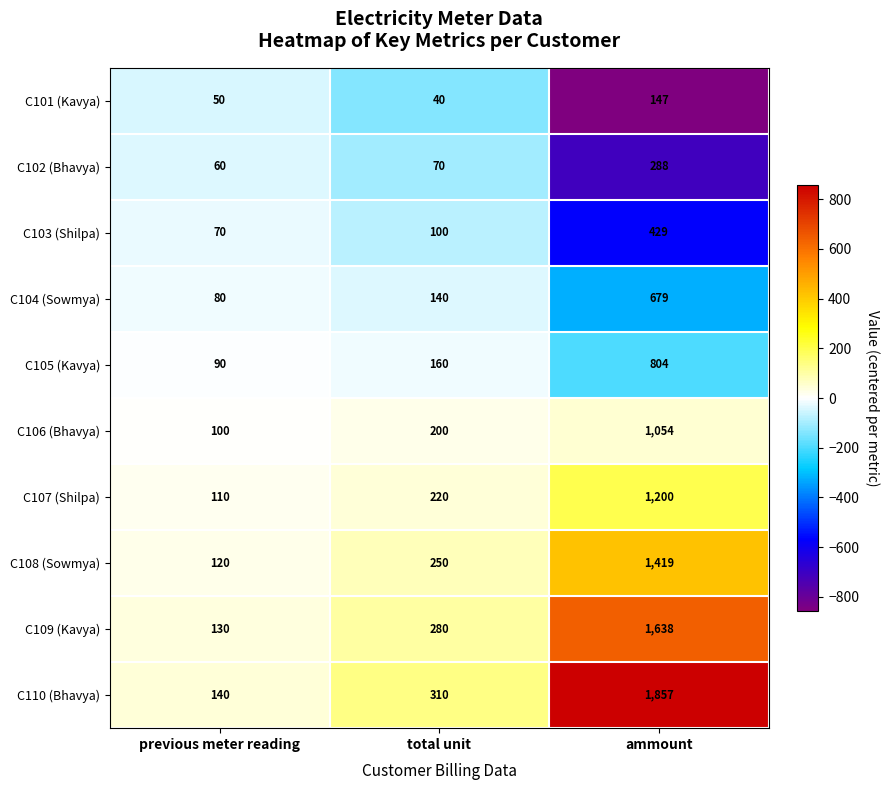

The value of C106 (Bhavya) at previous meter reading is 149. True or false?

False